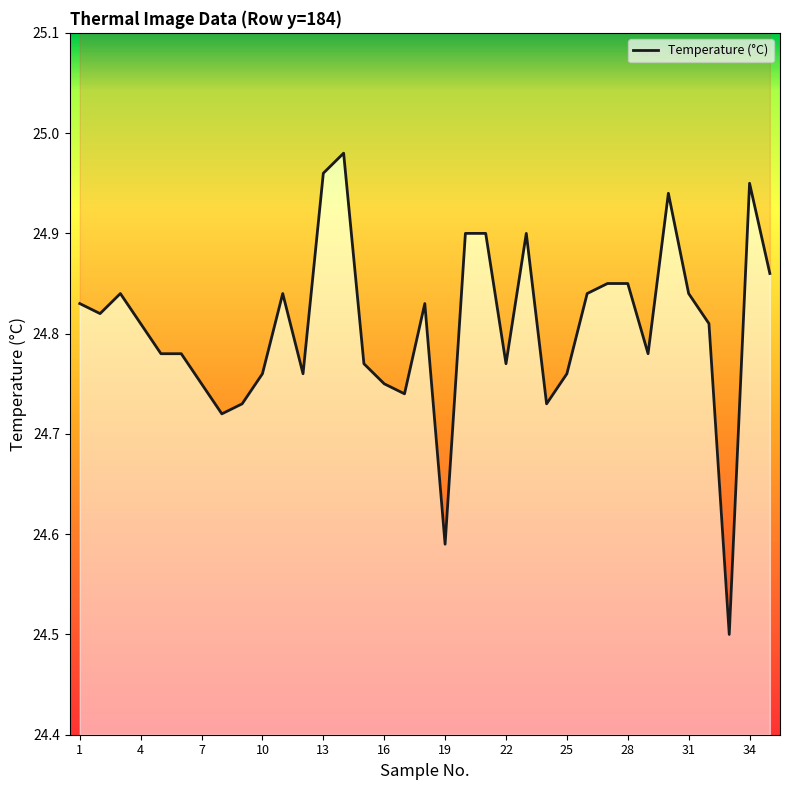

What is the difference between the second highest and second lowest values?

0.4